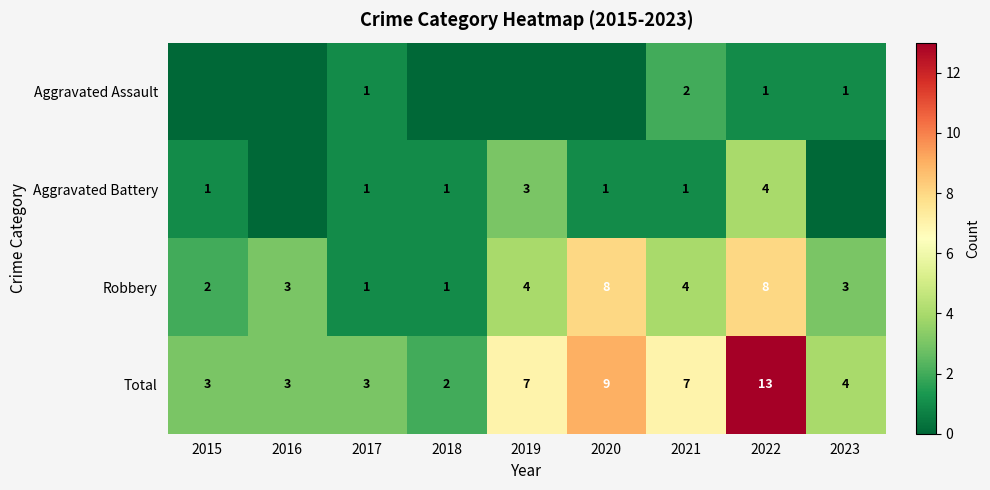

Which series has the largest total across all categories?

Total